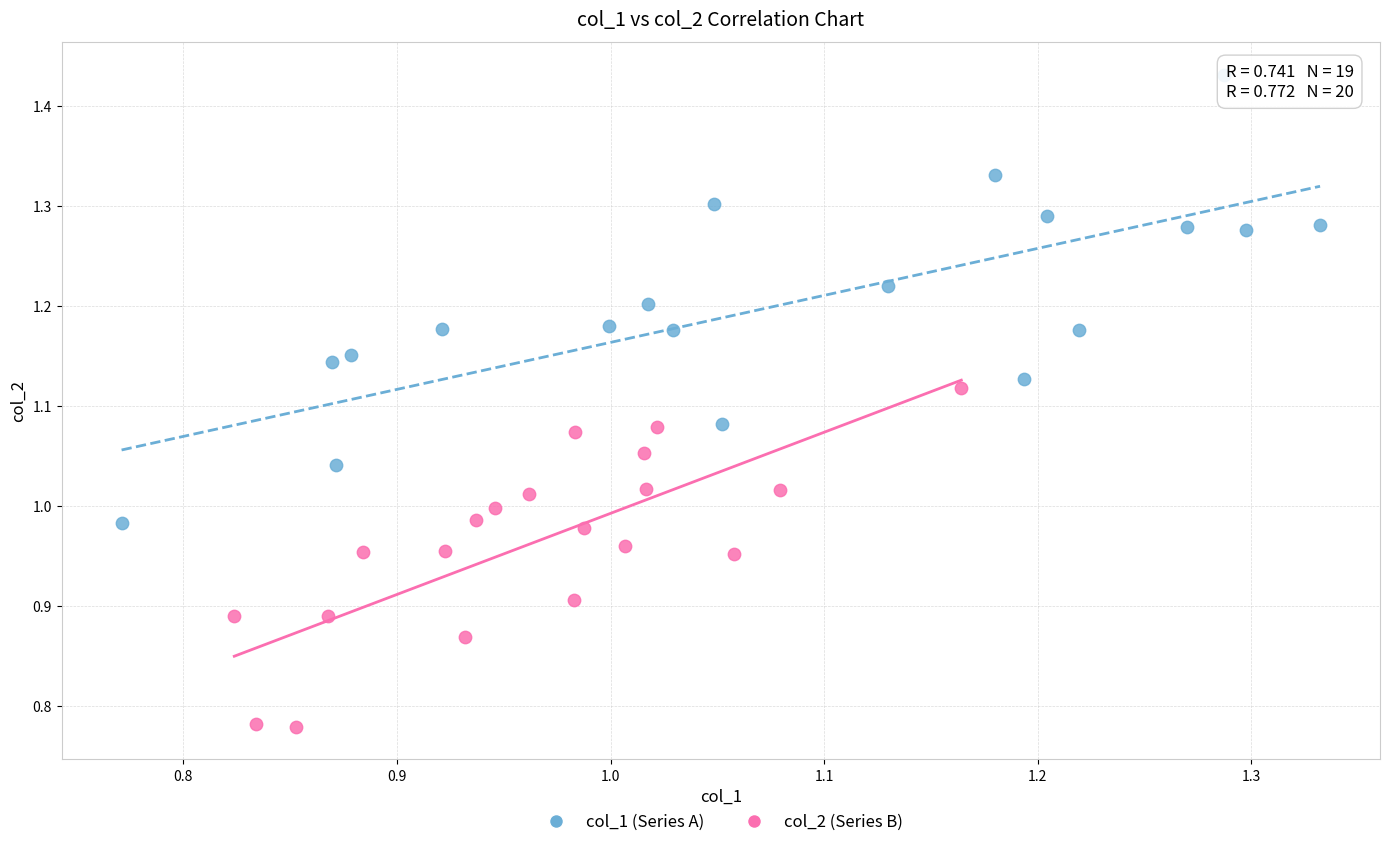

Which series has the widest spread of Y values?

col_1 (Series A)